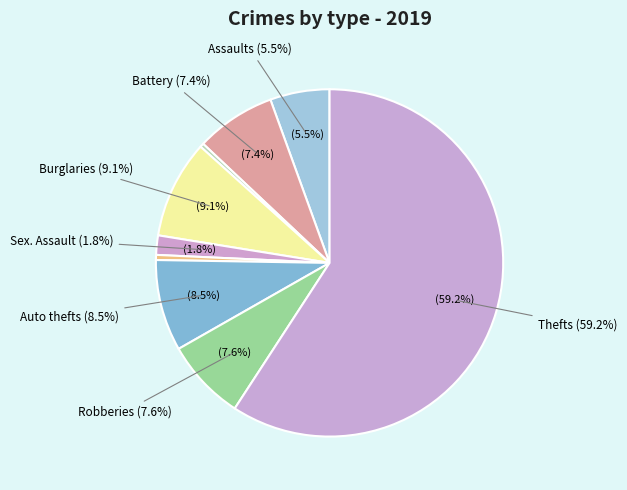

True or false: Homicide accounts for 0% of the total.

True